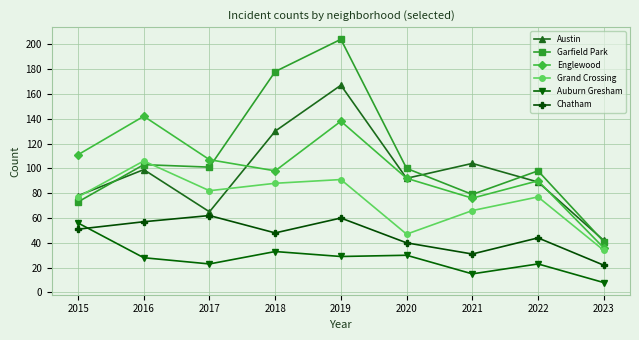

What is the total value across all series at 2018?

575